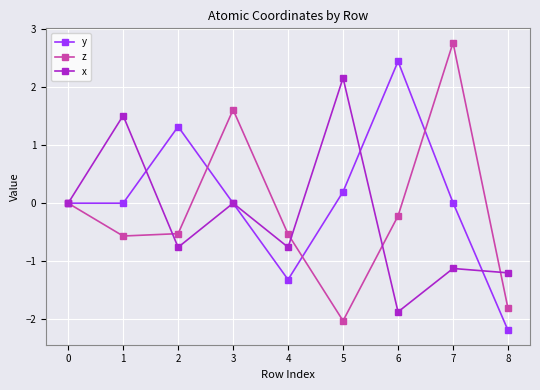

The value of z at 8 is -1.8. True or false?

True